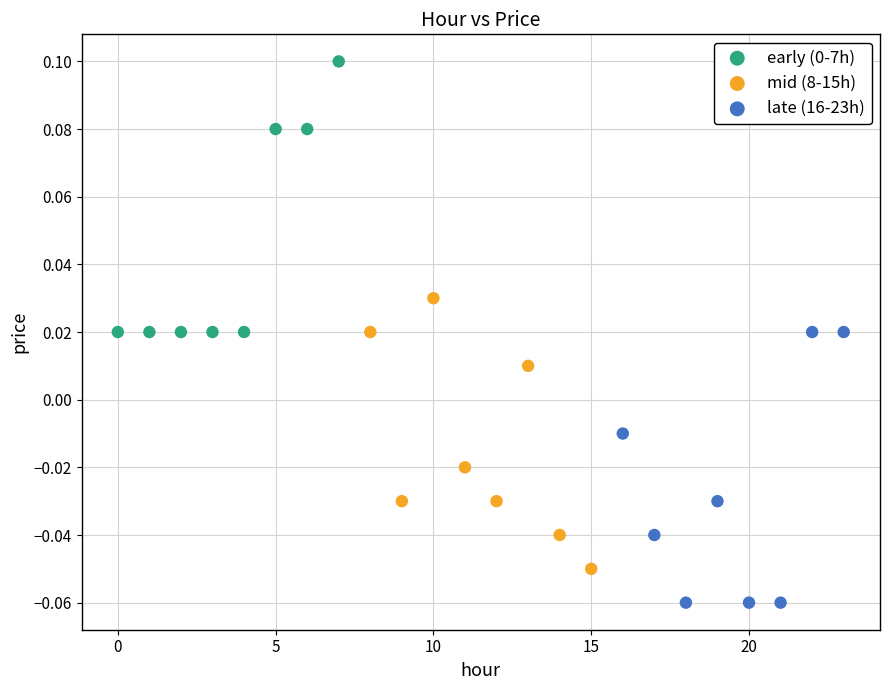

Which series contains the lowest Y value?

late (16-23h)